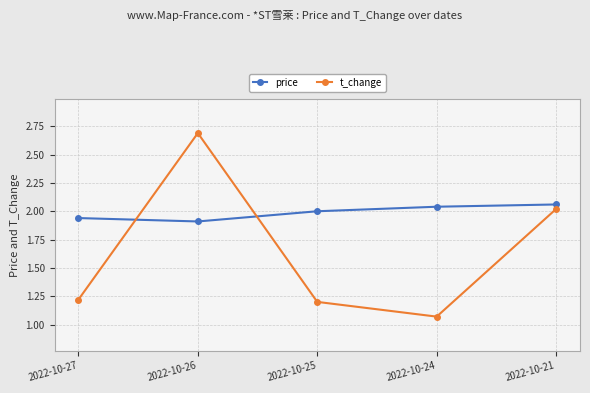

What is the value of the t_change point at the 2nd from the left?

2.7